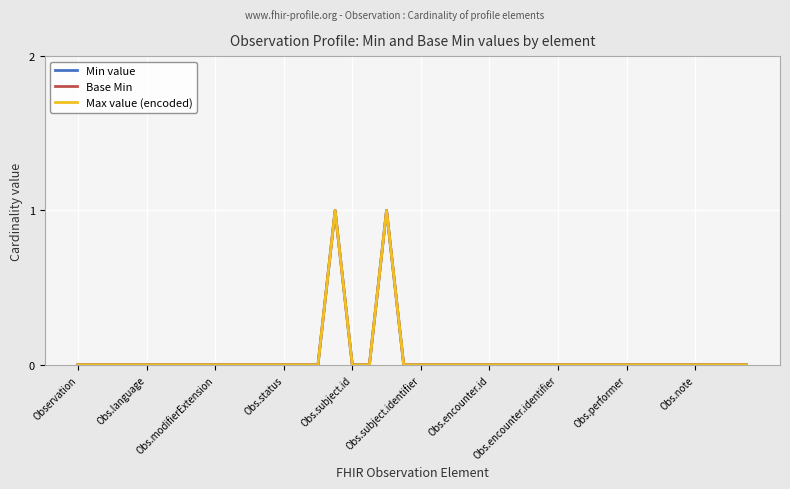

Does the chart display data point markers on the line(s)?

No